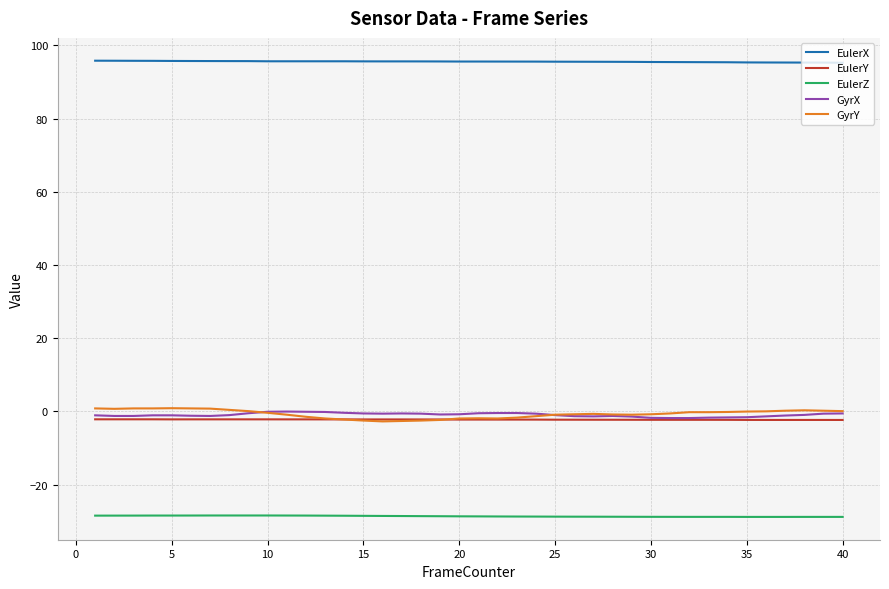

Which series has the largest total across all categories?

EulerX